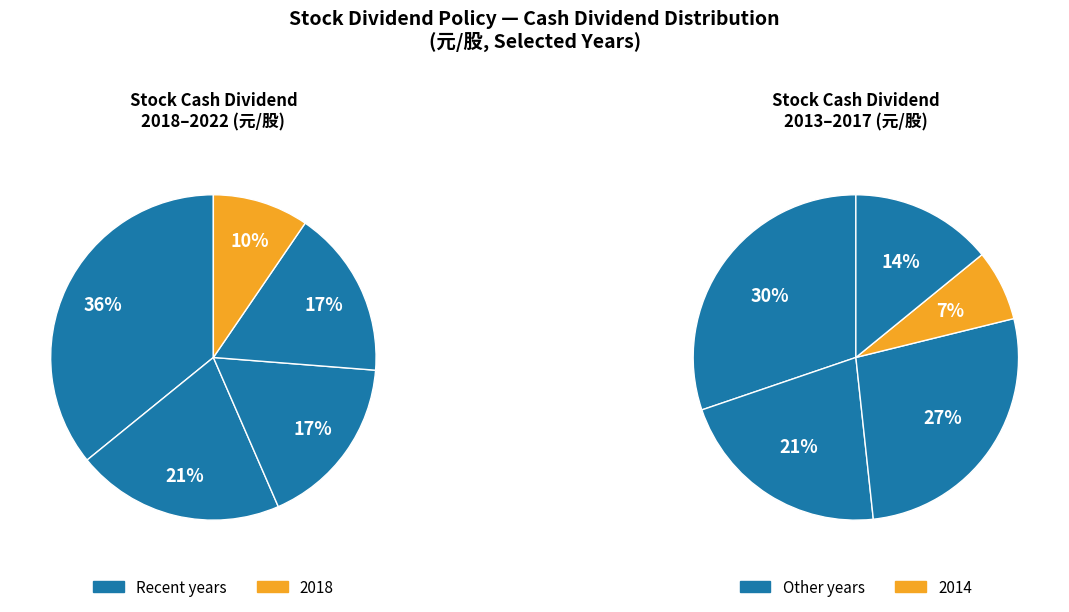

How many slices are in this pie chart?

10